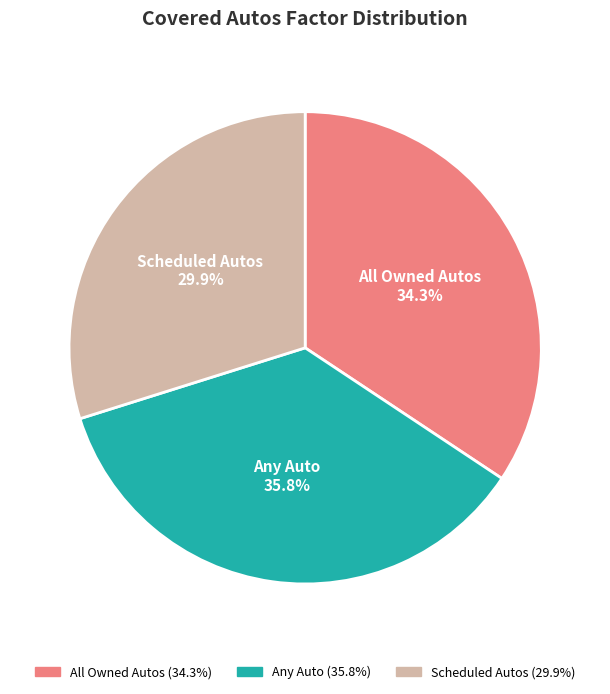

Is the sum of All Owned Autos and Scheduled Autos greater than half?

Yes